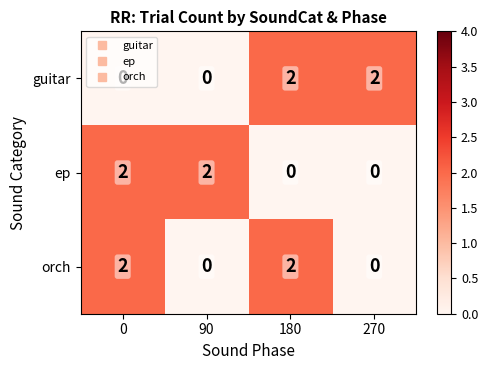

The guitar series shows 1 at 270. True or false?

False